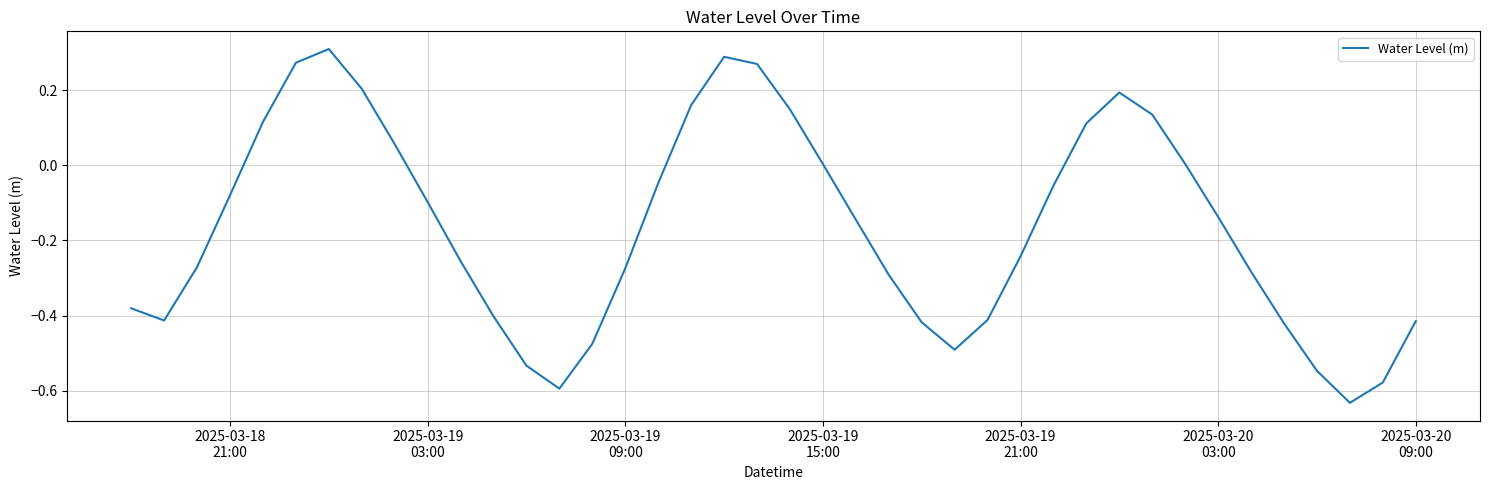

Does the chart display data point markers on the line(s)?

No